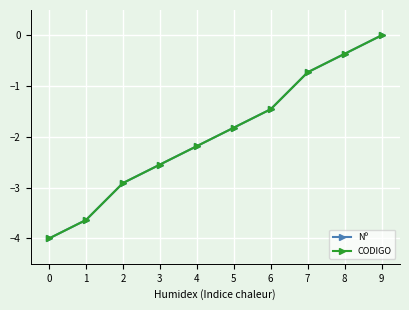

Does the chart have visible grid lines?

Yes